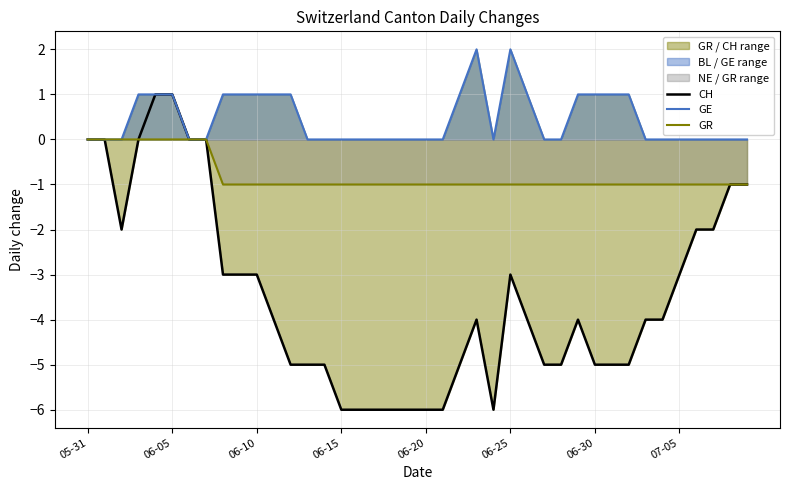

What is the difference between the second highest and second lowest values in the GE series?

2